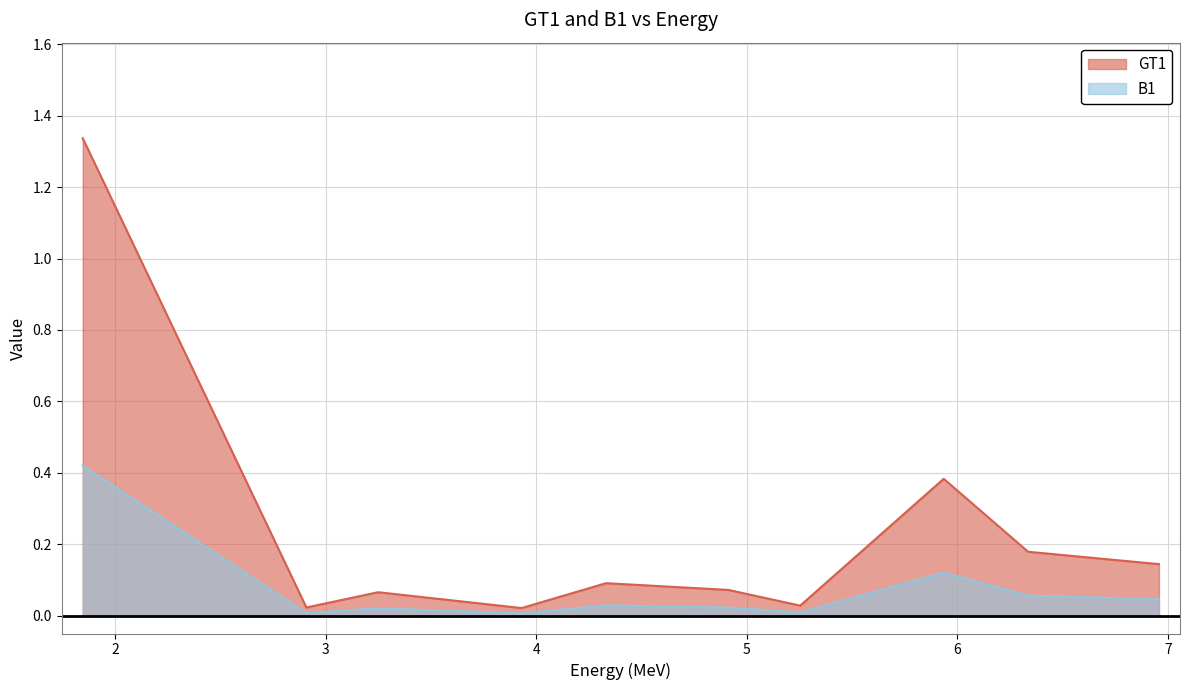

Which label corresponds to the largest value in the chart?

1.844612